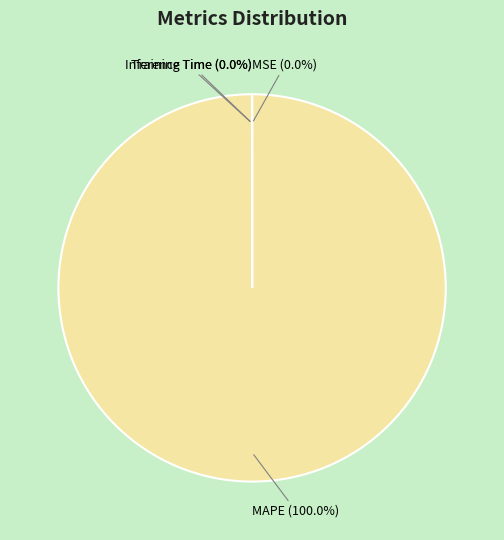

Is there a majority slice in this chart?

Yes